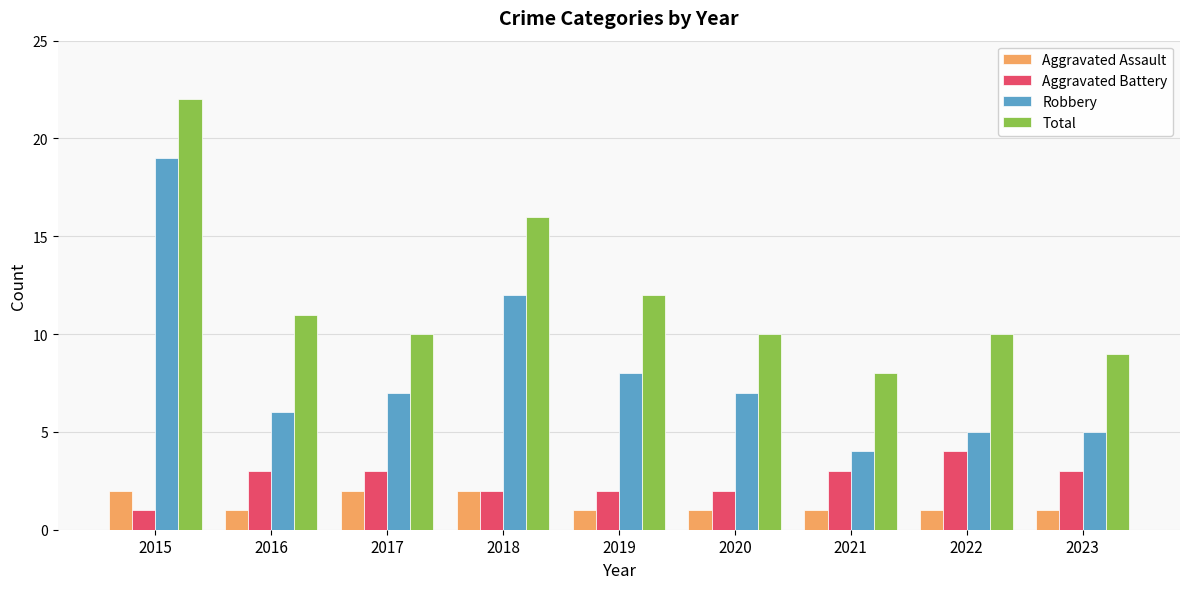

How many series are shown in this chart?

4